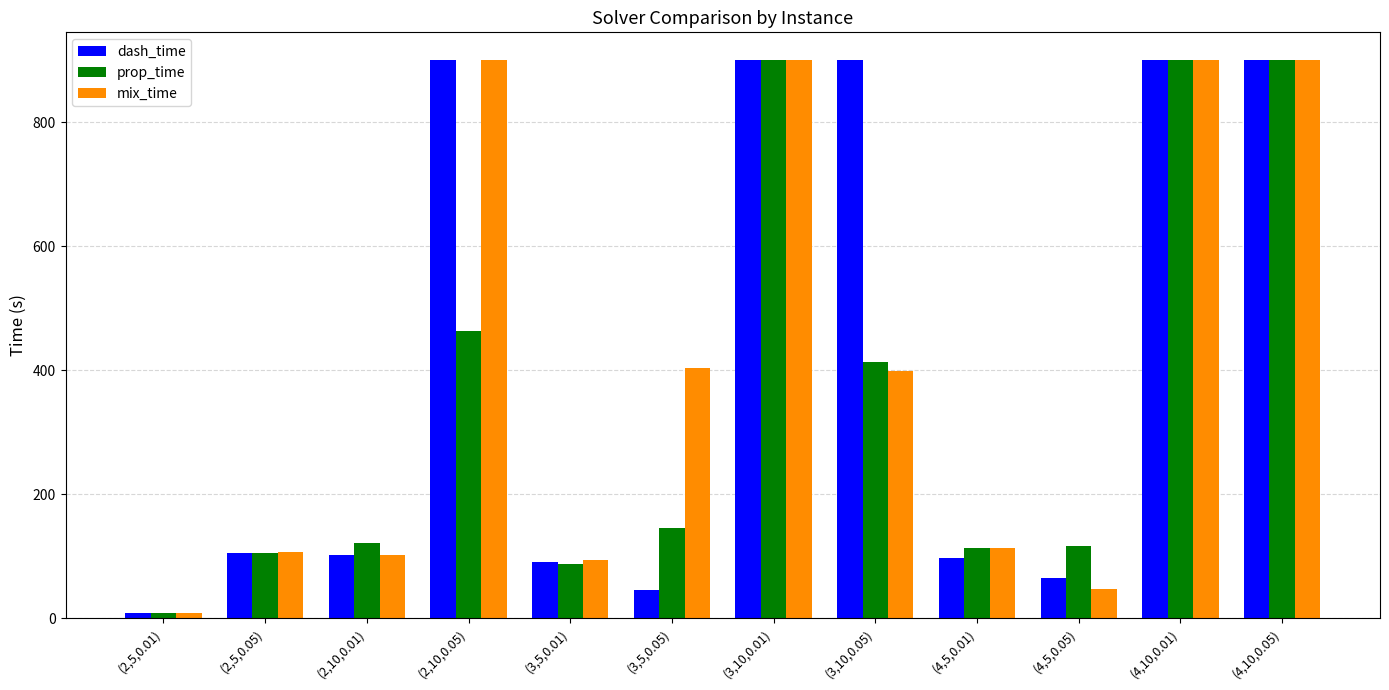

At (3,5,0.05), list the series in order from smallest to largest.

dash_time, prop_time, mix_time